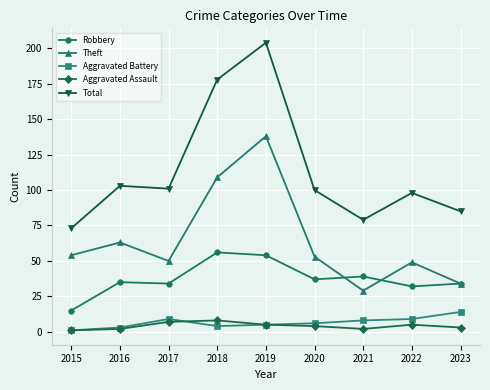

The Aggravated Assault series shows 3 at 2023. True or false?

True